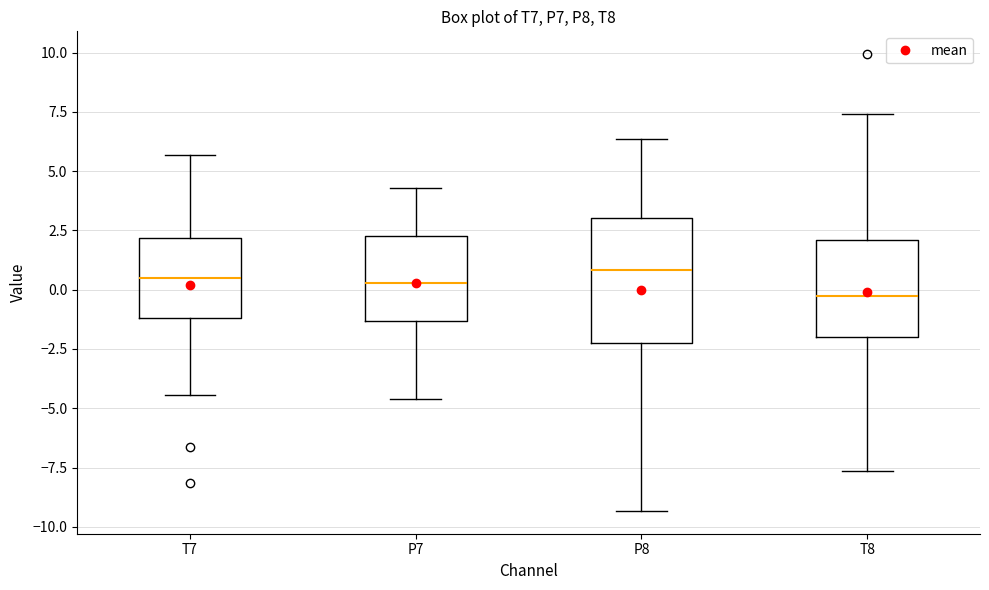

Which box's median line is the lowest?

T8